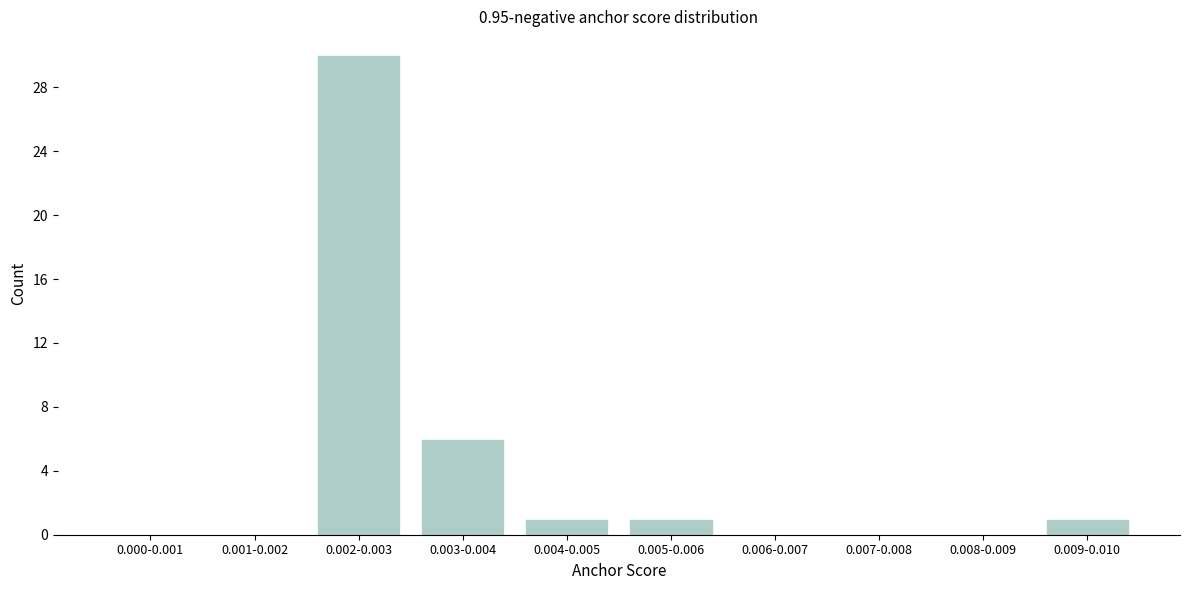

Reading left to right, what are all the values shown in this chart?

0.000-0.001=0	0.001-0.002=0	0.002-0.003=30	0.003-0.004=6	0.004-0.005=1	0.005-0.006=1	0.006-0.007=0	0.007-0.008=0	0.008-0.009=0	0.009-0.010=1